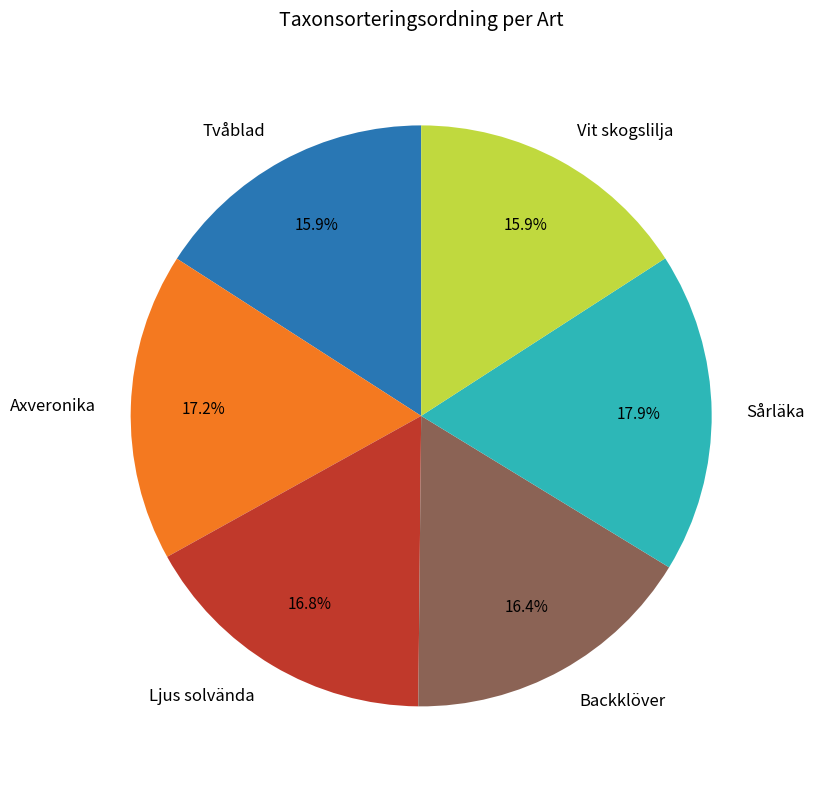

The Axveronika slice represents 23% of the pie. True or false?

False